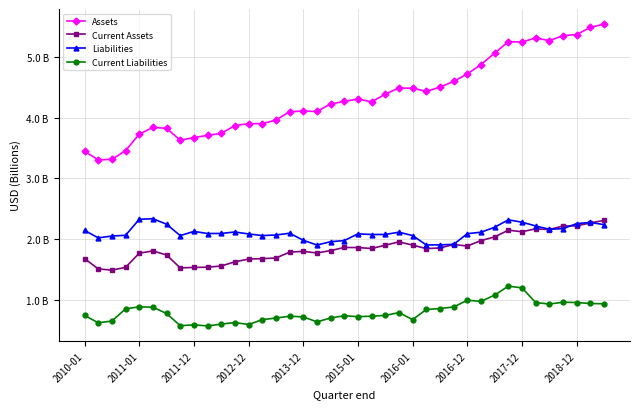

Reading right to left, transcribe all the data shown in this chart.

Assets: 5.5	5.5	5.4	5.4	5.3	5.3	5.2	5.3	5.1	4.9	4.7	4.6	4.5	4.4	4.5	4.5	4.4	4.3	4.3	4.3	4.2	4.1	4.1	4.1	4.0	3.9	3.9	3.9	3.7	3.7	3.7	3.6	3.8	3.8	3.7	3.5	3.3	3.3	3.4
Current Assets: 2.3	2.3	2.2	2.2	2.2	2.2	2.1	2.1	2.0	2.0	1.9	1.9	1.9	1.8	1.9	2.0	1.9	1.8	1.9	1.9	1.8	1.8	1.8	1.8	1.7	1.7	1.7	1.6	1.6	1.5	1.5	1.5	1.7	1.8	1.8	1.5	1.5	1.5	1.7
Liabilities: 2.2	2.3	2.3	2.2	2.2	2.2	2.3	2.3	2.2	2.1	2.1	1.9	1.9	1.9	2.1	2.1	2.1	2.1	2.1	2.0	2.0	1.9	2.0	2.1	2.1	2.1	2.1	2.1	2.1	2.1	2.1	2.1	2.2	2.3	2.3	2.1	2.0	2.0	2.1
Current Liabilities: 0.9	0.9	1.0	1.0	0.9	1.0	1.2	1.2	1.1	1.0	1.0	0.9	0.9	0.8	0.7	0.8	0.7	0.7	0.7	0.7	0.7	0.6	0.7	0.7	0.7	0.7	0.6	0.6	0.6	0.6	0.6	0.6	0.8	0.9	0.9	0.8	0.6	0.6	0.7